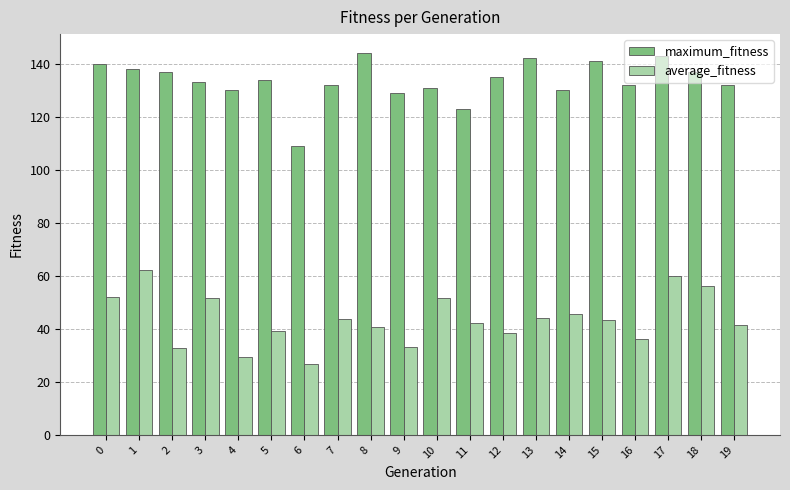

What is the difference between the maximum and minimum values in the average_fitness series?

35.4